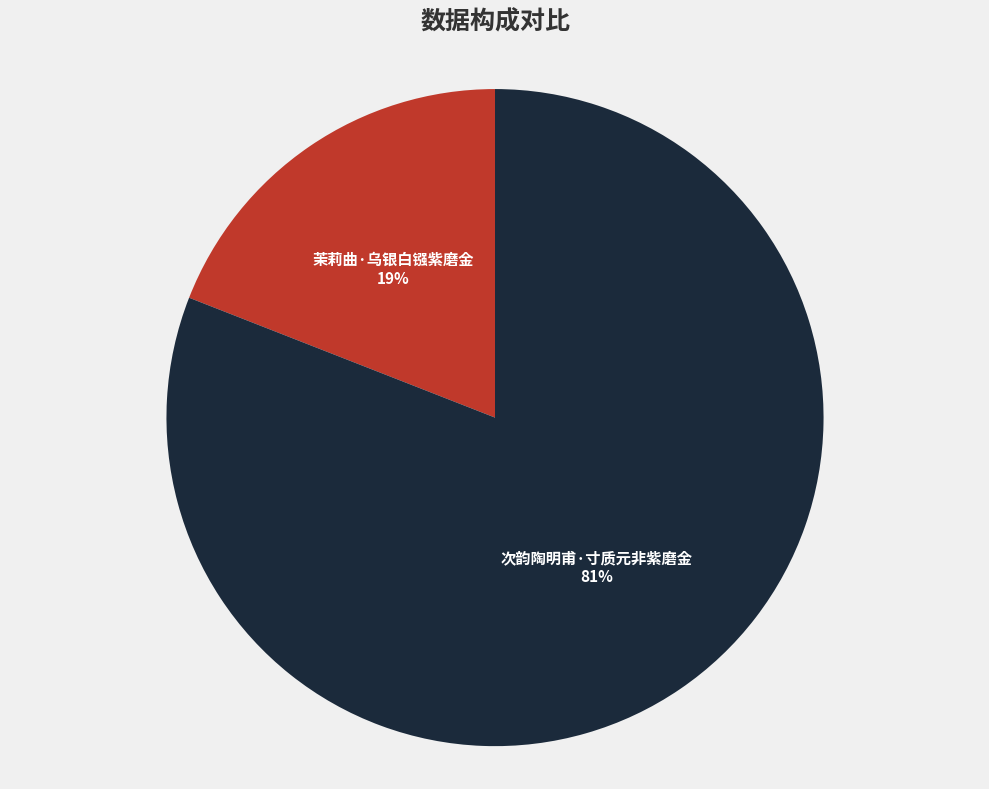

Which has a higher value, 茉莉曲·乌银白镪紫磨金 or 次韵陶明甫·寸质元非紫磨金?

次韵陶明甫·寸质元非紫磨金